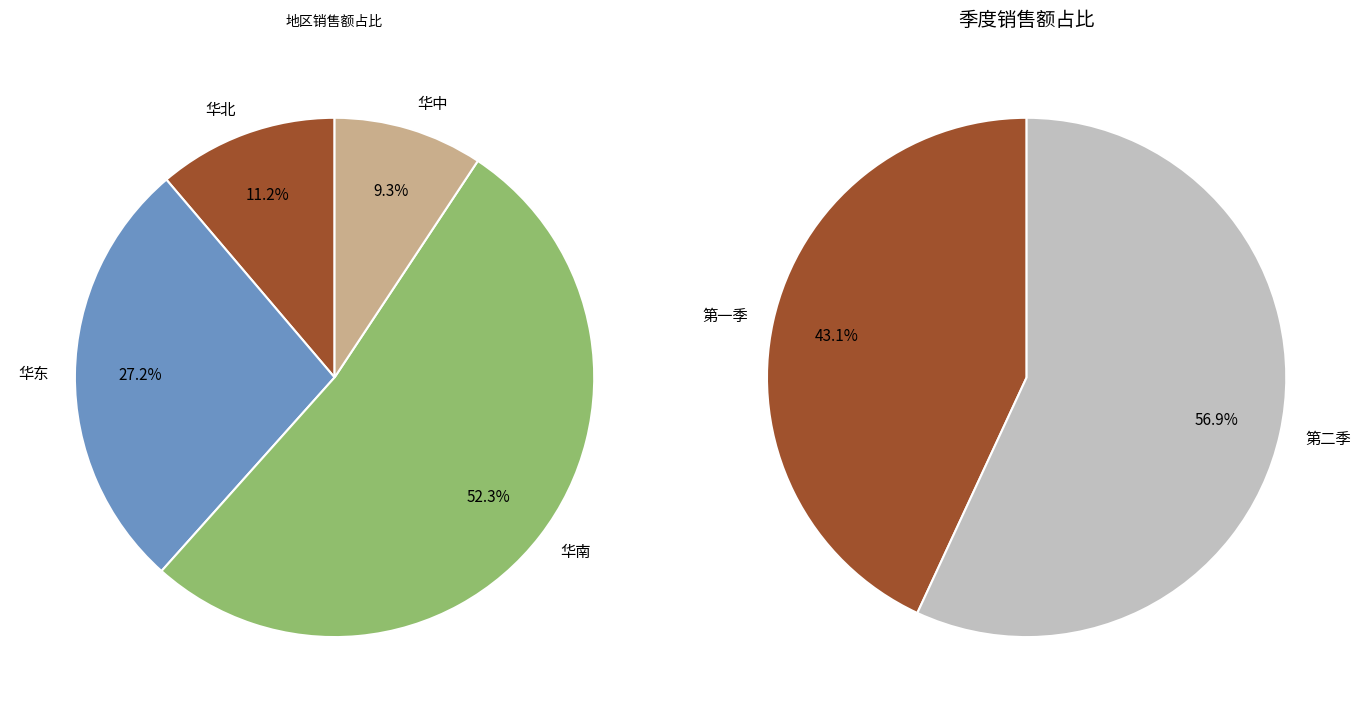

What is the ratio of the value at 第二季 to the value at 第一季?

1.3